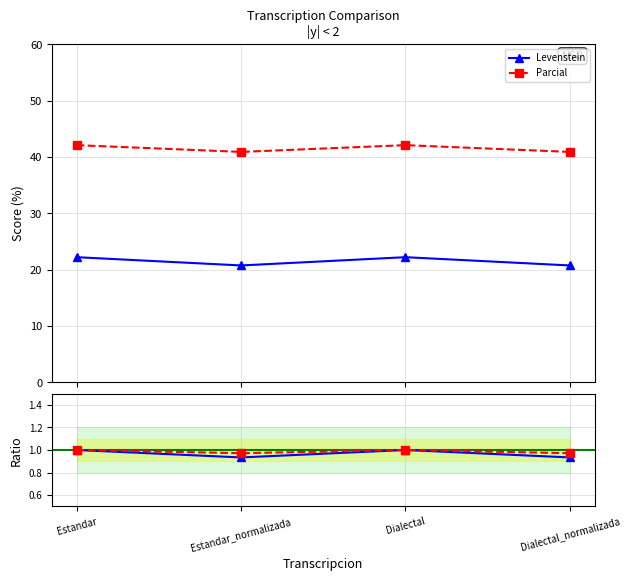

Is this an area chart (filled region under the line)?

No